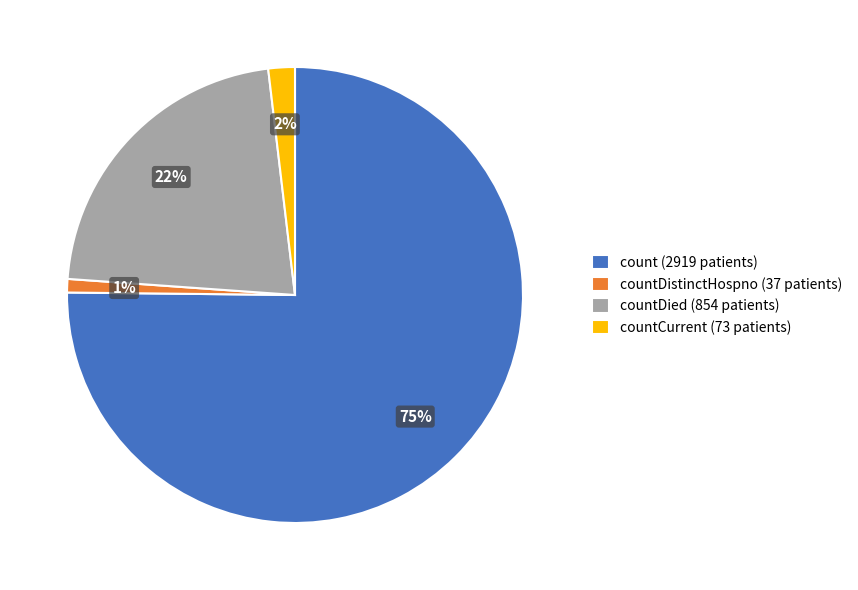

Do countCurrent (73 patients) and countDistinctHospno (37 patients) together represent more than half of the pie?

No